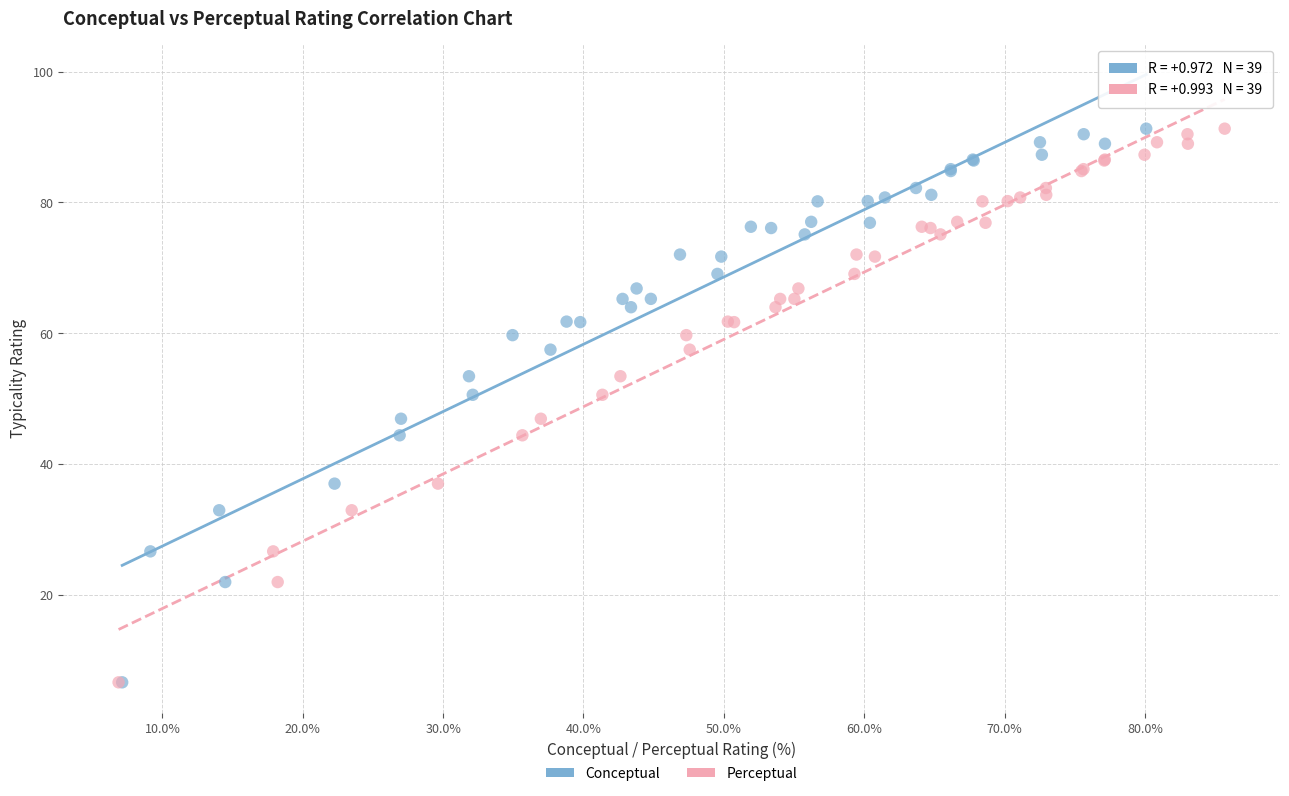

What are all the series names shown in the legend?

Conceptual, Perceptual